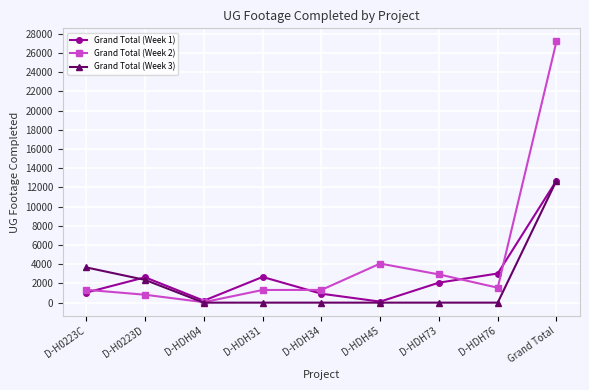

Which series has the widest spread of values?

Grand Total (Week 2)